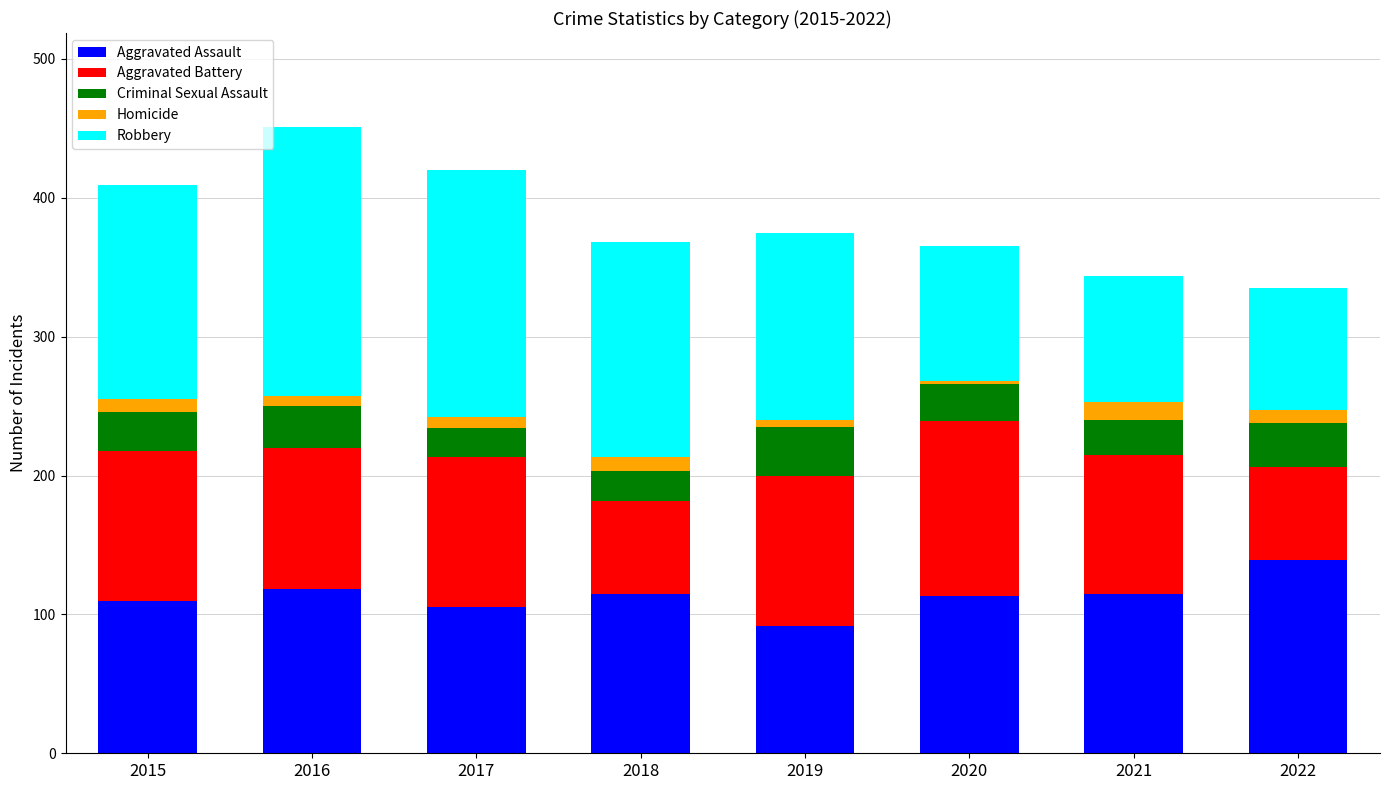

What is the lowest value of the Aggravated Assault series?

92